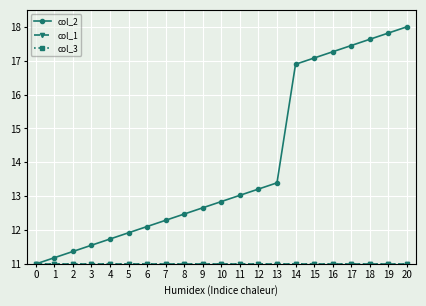

What is the smallest value displayed?

11.0